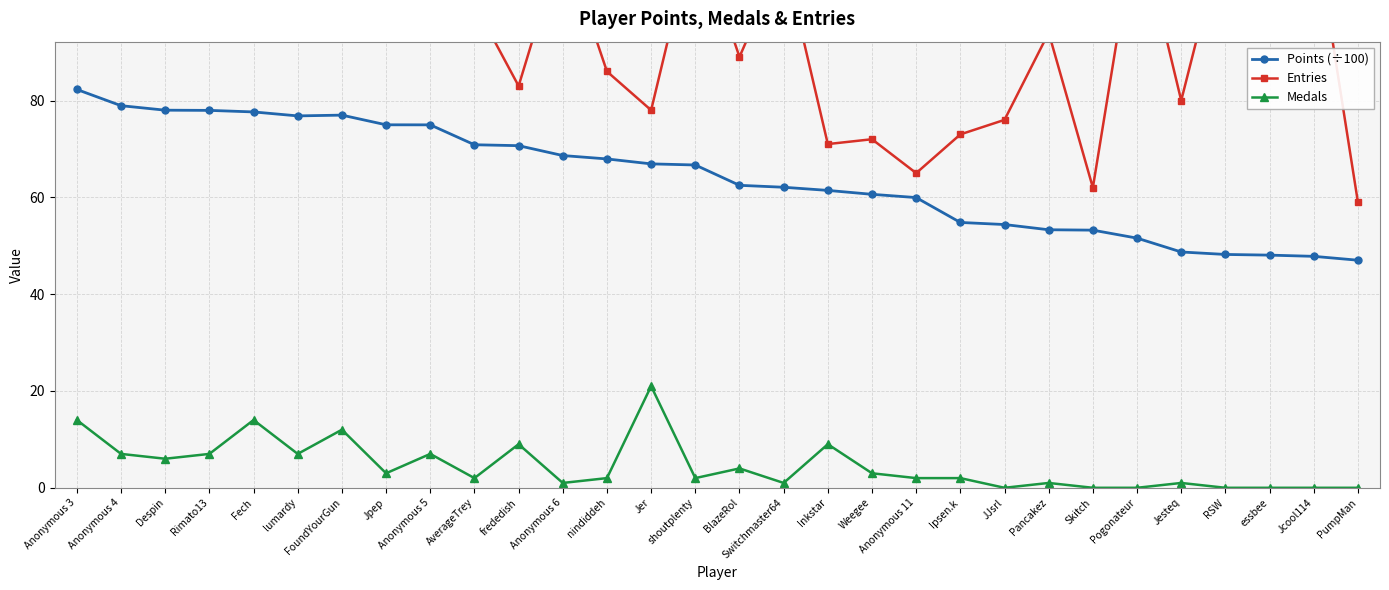

The value of Medals at Ipsen.k is 0.5. True or false?

False